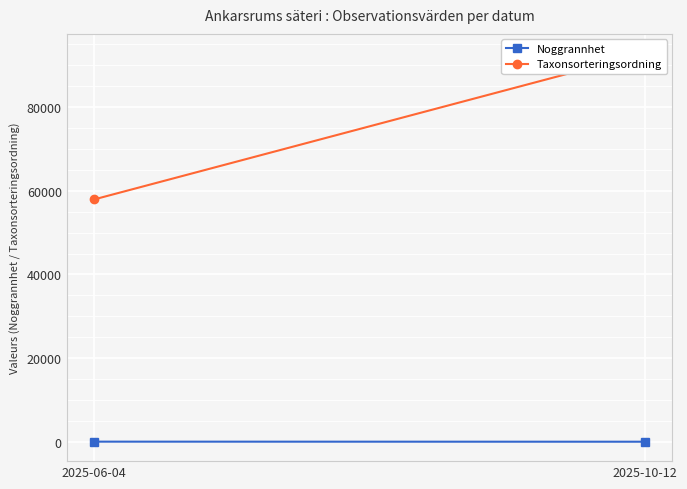

The Taxonsorteringsordning series shows 97598 at 2025-06-04. True or false?

False